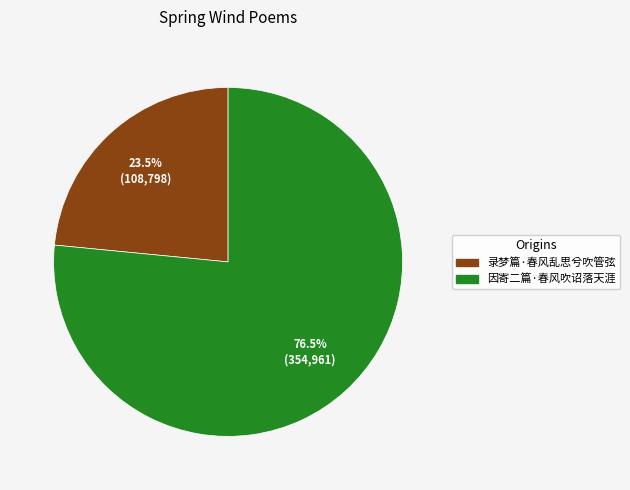

Is there any slice that represents more than half of the pie?

Yes